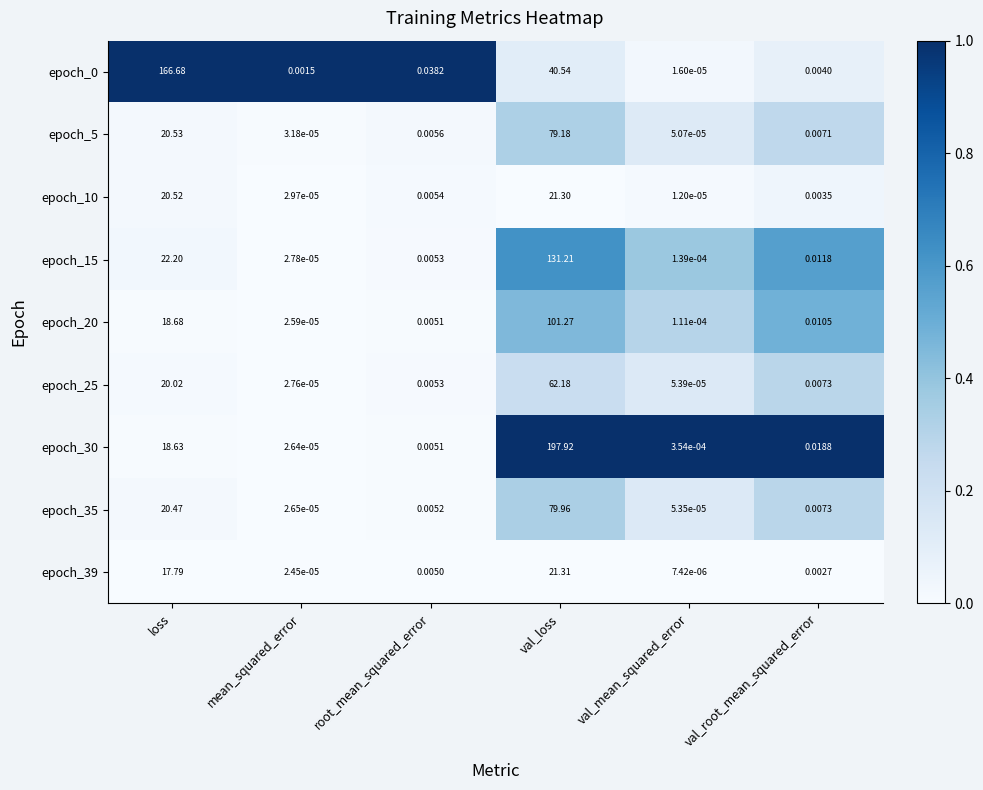

Rank the categories by epoch_15 value from lowest to highest.

mean_squared_error, val_mean_squared_error, root_mean_squared_error, val_root_mean_squared_error, loss, val_loss